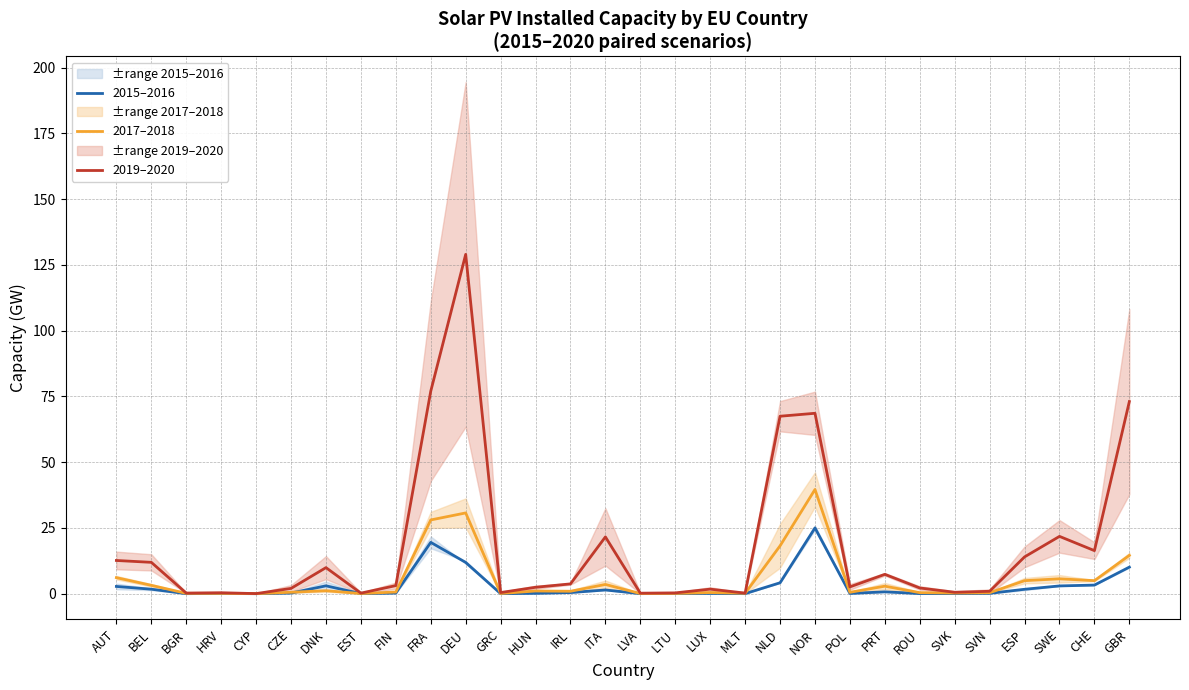

Which series changed the most between EST and LTU?

2019–2020